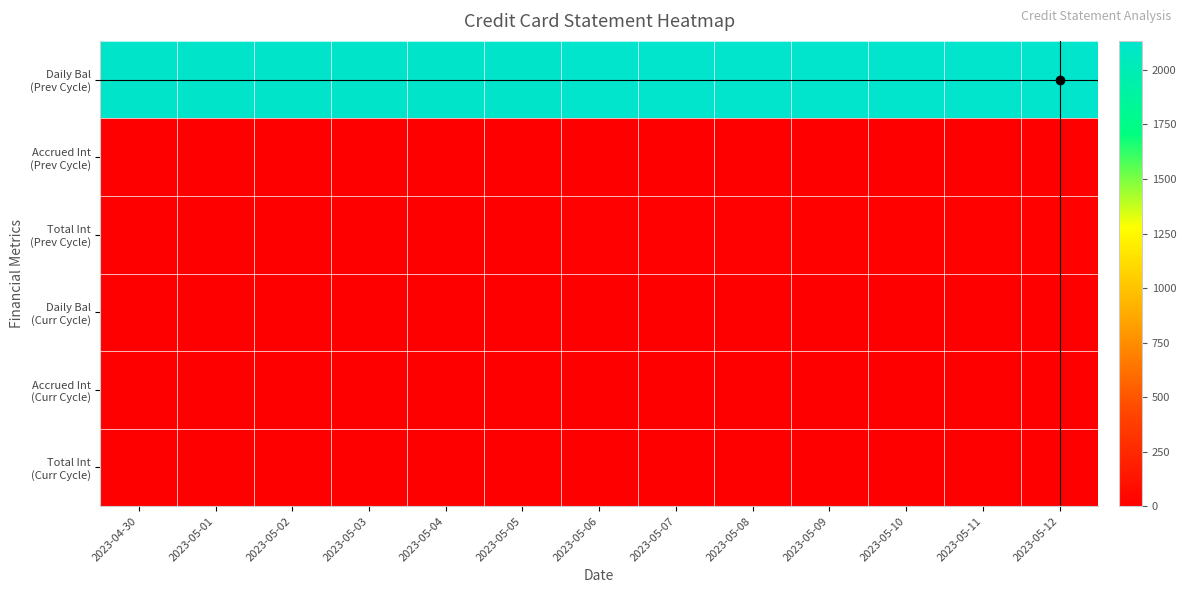

At which category does the chart reach its minimum across all series?

2023-04-30